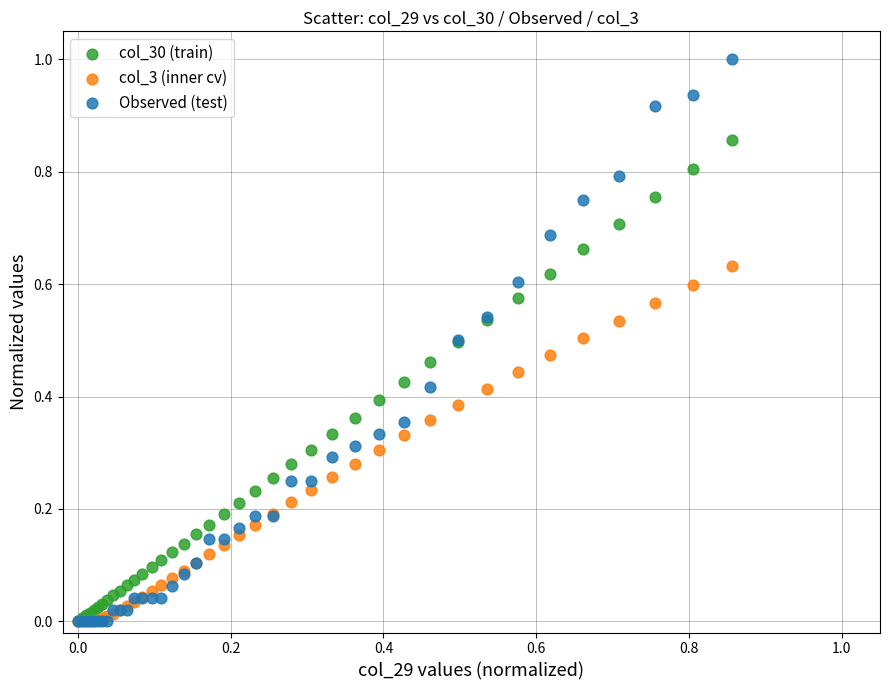

Which series contains the highest Y value?

Observed (test)